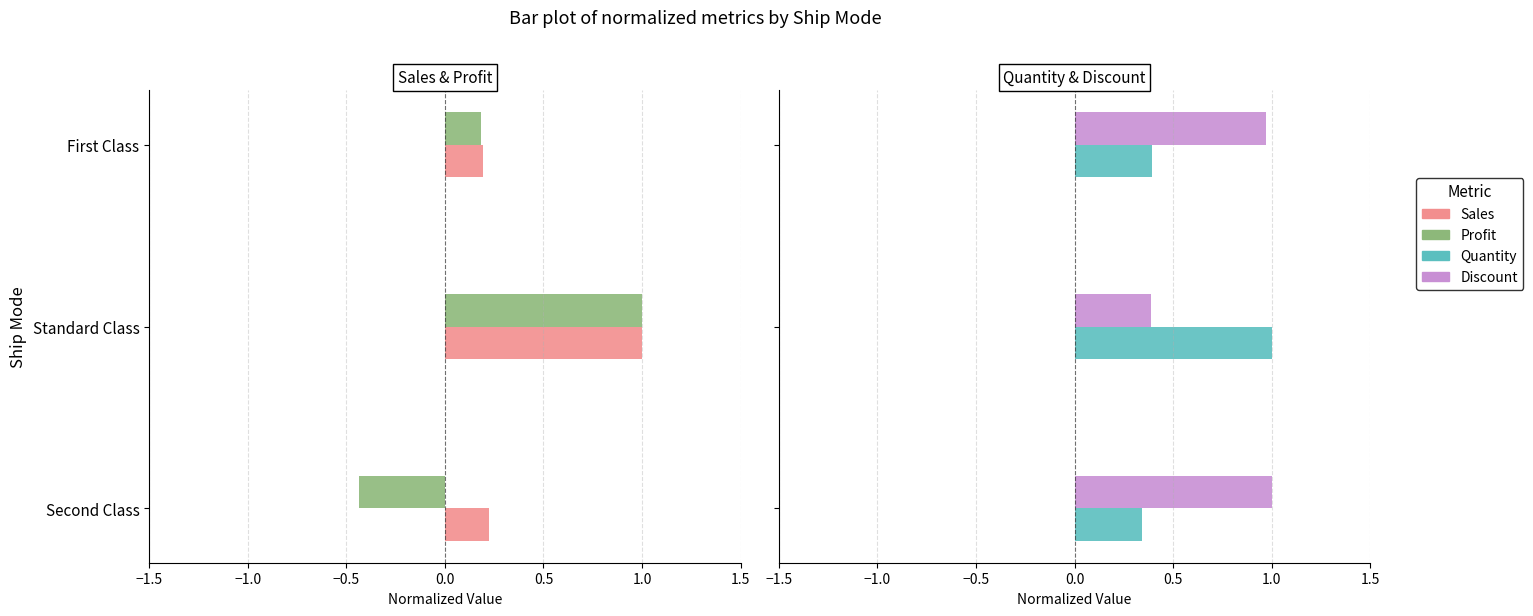

How many Sales values are between 0 and 1?

3